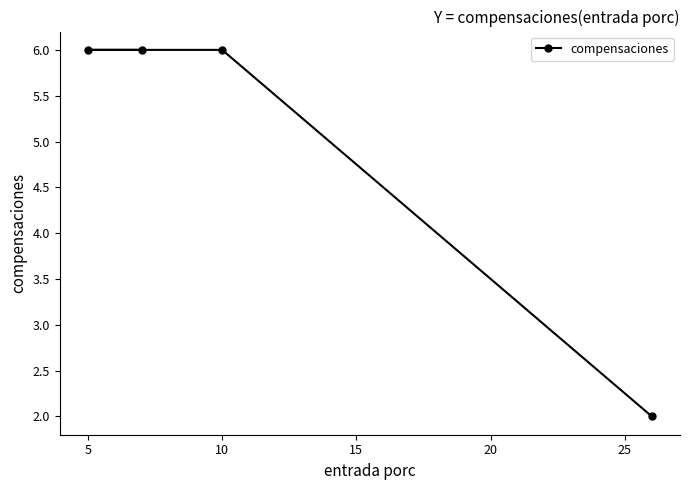

What is the average value?

5